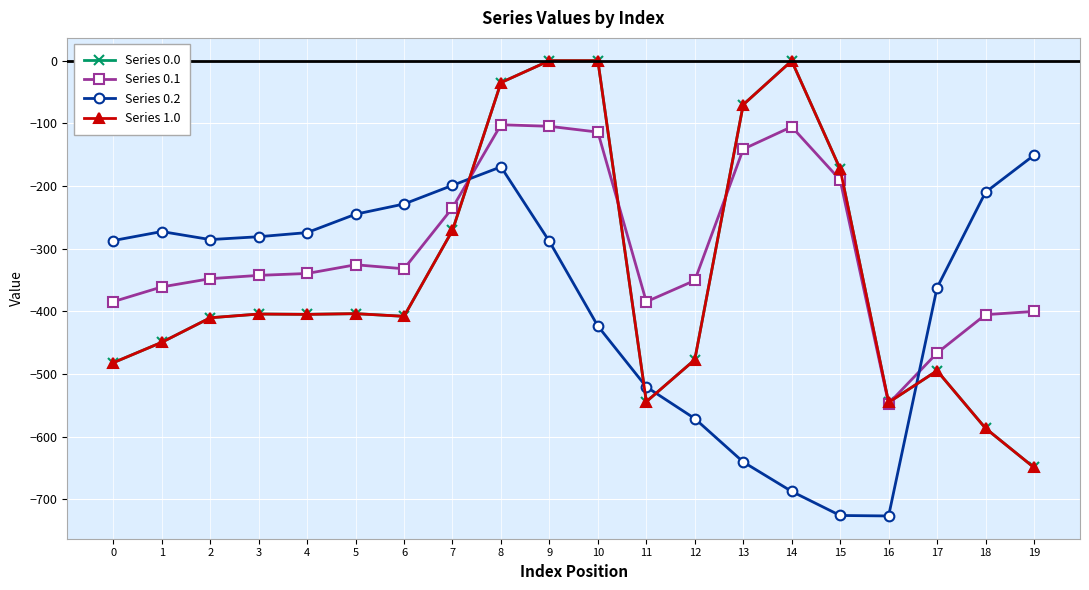

At which category does Series 0.1 reach its first local valley?

6